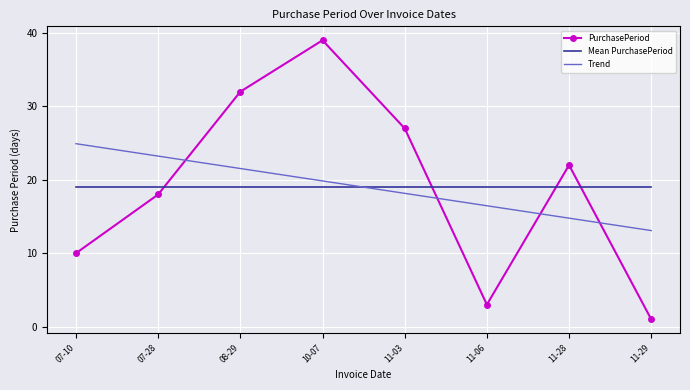

Reading left to right, transcribe all the data shown in this chart.

PurchasePeriod: 10.0	18.0	32.0	39.0	27.0	3.0	22.0	1.0
Mean PurchasePeriod: 19.0	19.0	19.0	19.0	19.0	19.0	19.0	19.0
Trend: 24.9	23.2	21.5	19.8	18.2	16.5	14.8	13.1